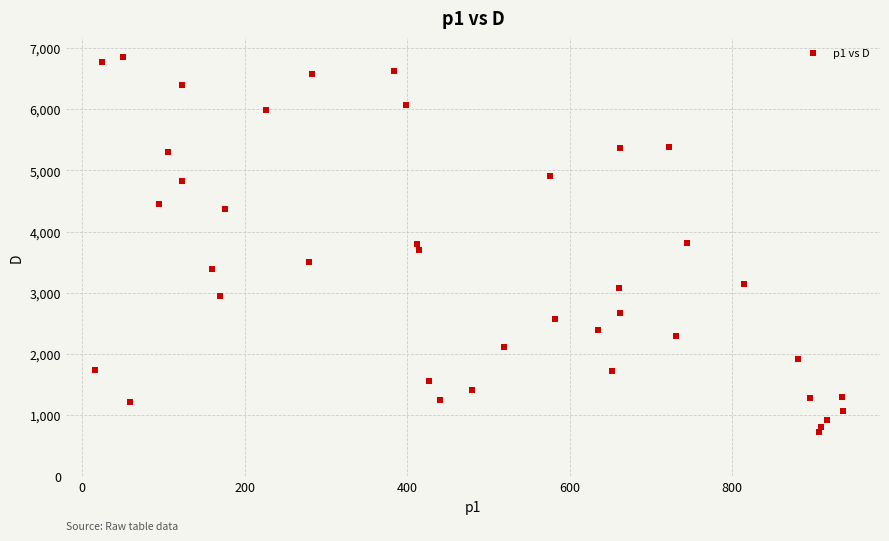

What is the range of X values (max minus min)?

920.0